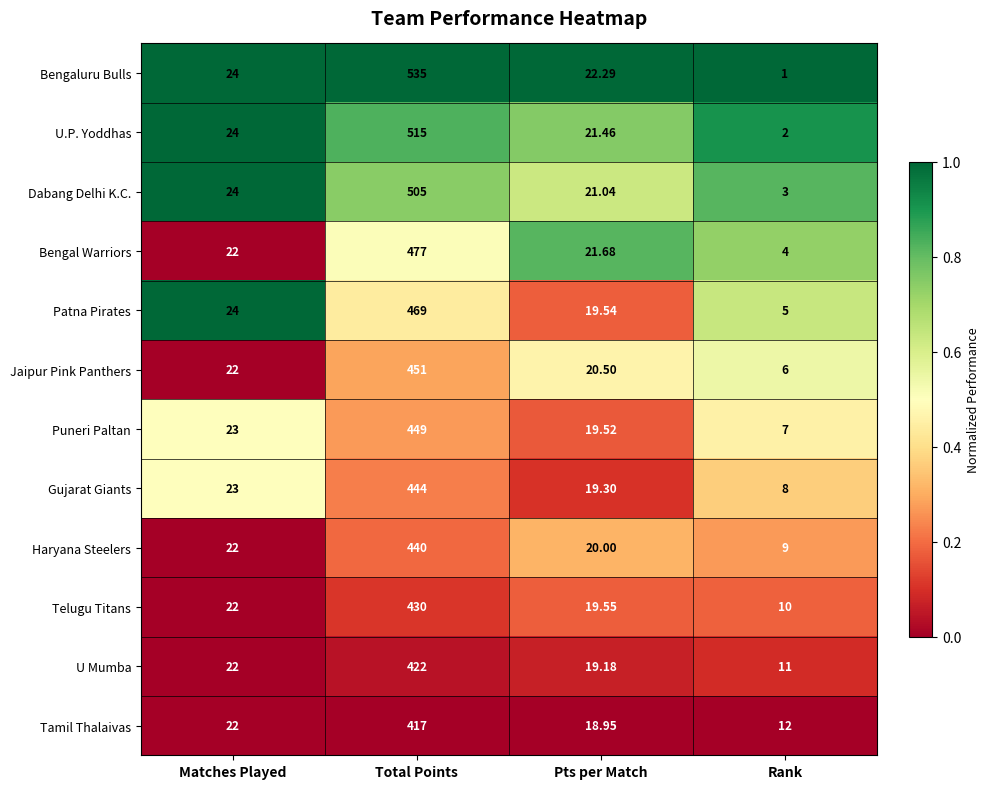

Which category has the highest value in the Bengal Warriors series?

Total Points